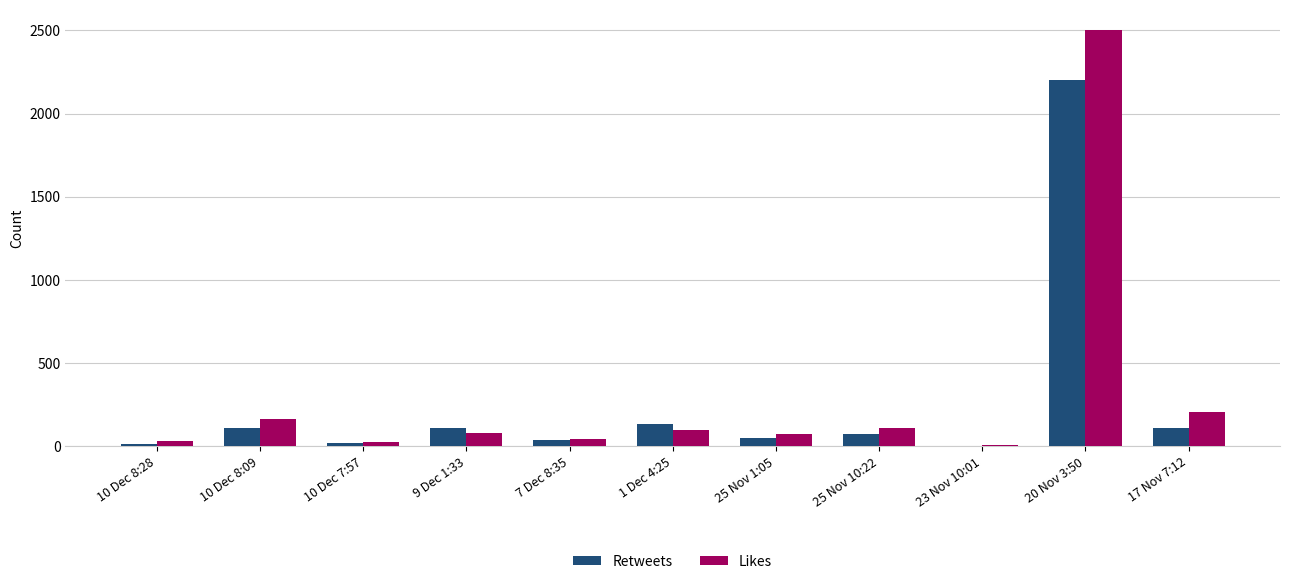

Where is Likes nearest to the value 1252?

17 Nov 7:12